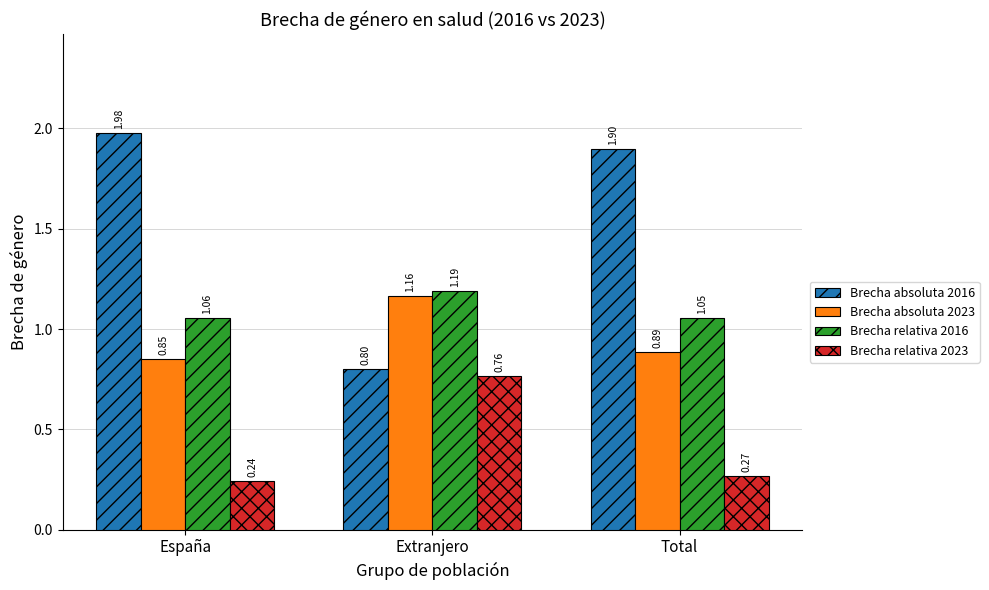

What is the total value across all series at Extranjero?

3.9